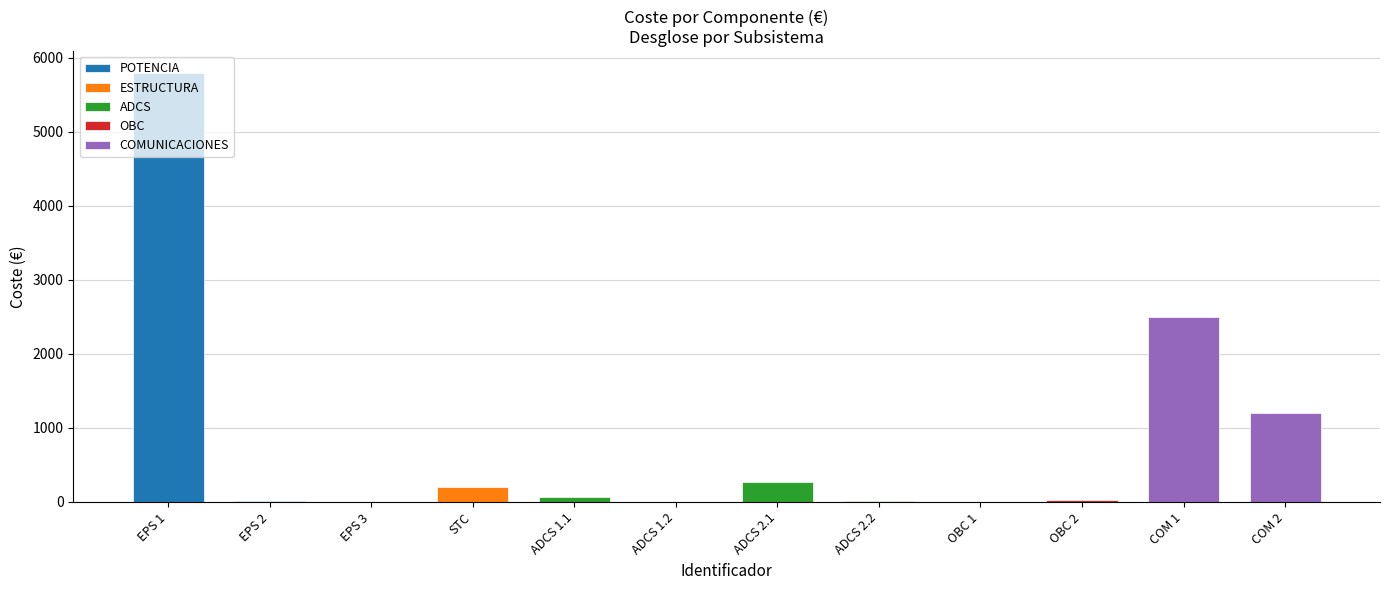

Reading left to right, transcribe all the data shown in this chart.

EPS 1=5800.0	EPS 2=9.1	EPS 3=5.0	STC=200.0	ADCS 1.1=66.3	ADCS 1.2=5.0	ADCS 2.1=270.0	ADCS 2.2=10.0	OBC 1=5.5	OBC 2=21.6	COM 1=2500.0	COM 2=1200.0